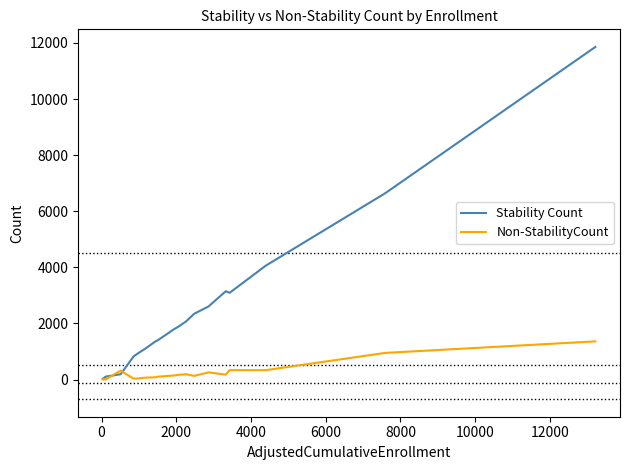

Which series has the largest total across all categories?

Stability Count